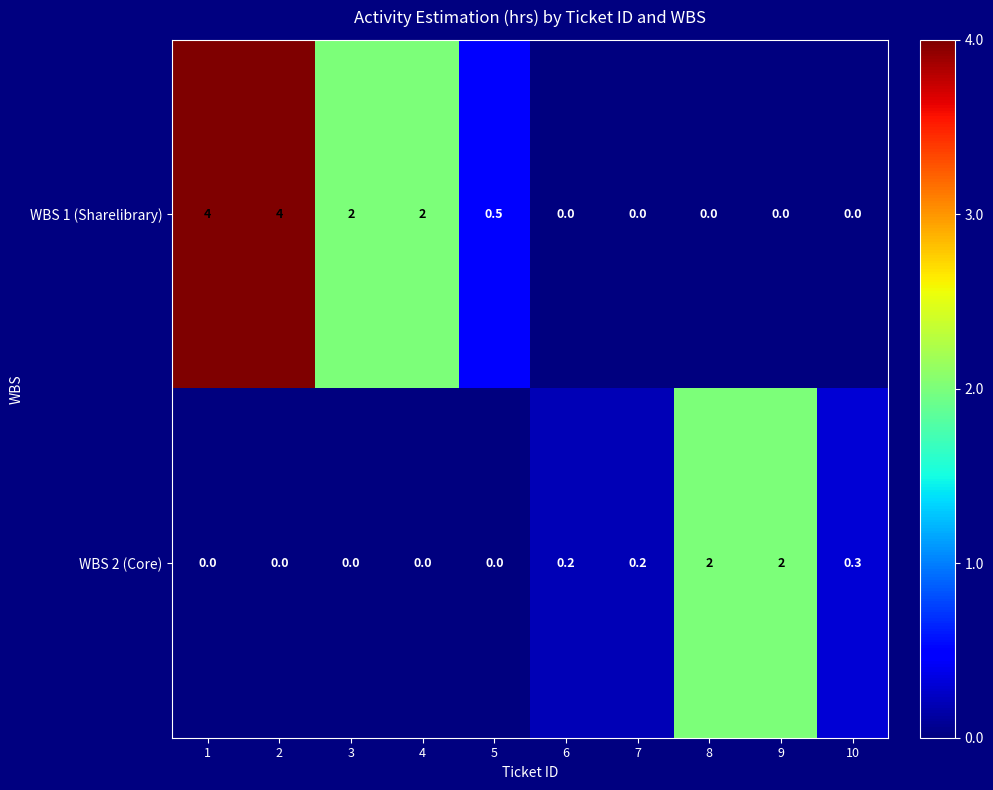

Where is WBS 2 (Core) nearest to the value 1?

10